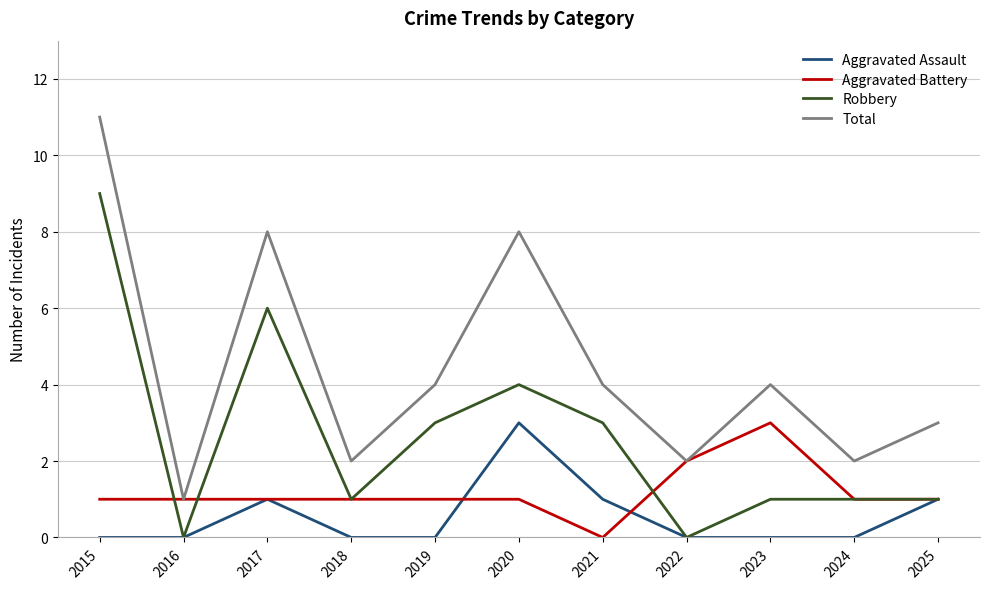

At how many categories does at least one series exceed 7?

3